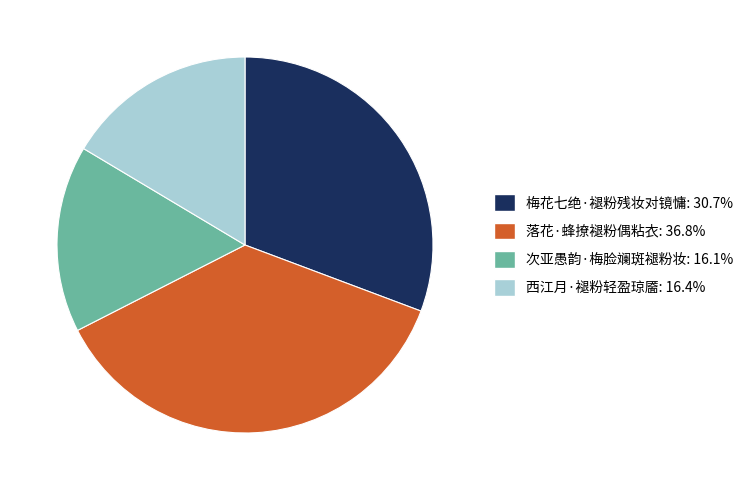

Count the number of slices in the pie.

4